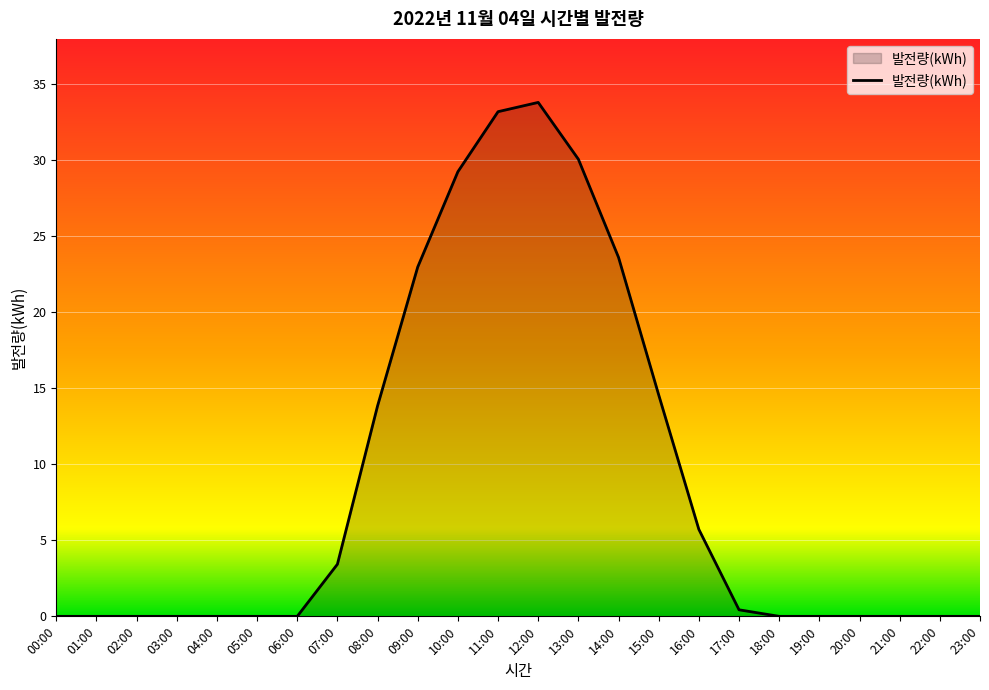

The chart shows a value of 2.0 at 07:00. True or false?

False